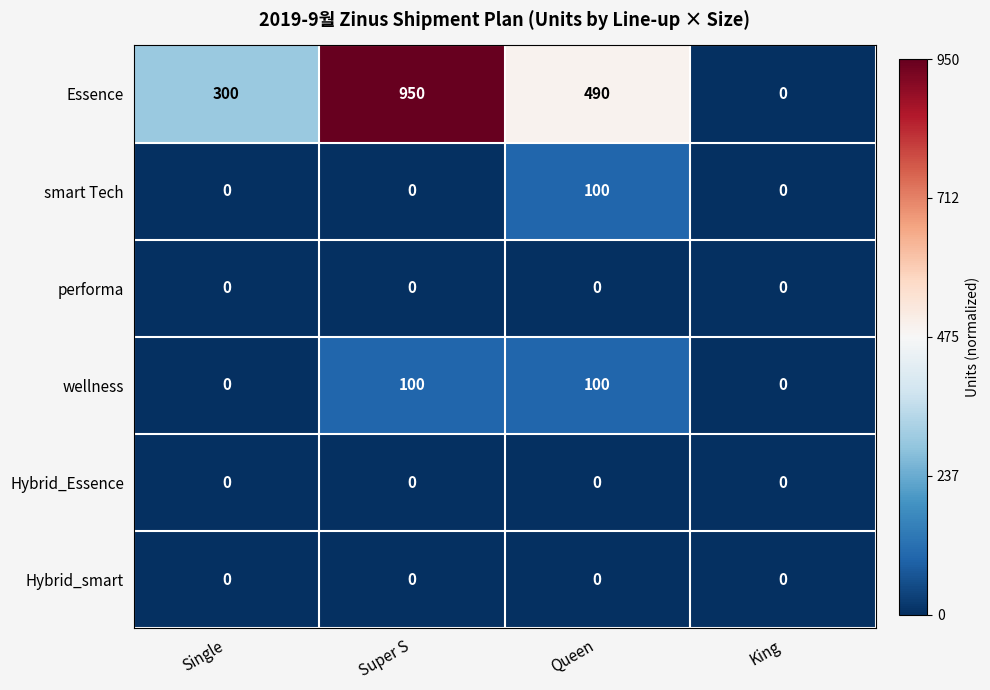

Reading right to left, transcribe all the data shown in this chart.

Essence: 0	490	950	300
smart Tech: 0	100	0	0
performa: 0	0	0	0
wellness: 0	100	100	0
Hybrid_Essence: 0	0	0	0
Hybrid_smart: 0	0	0	0